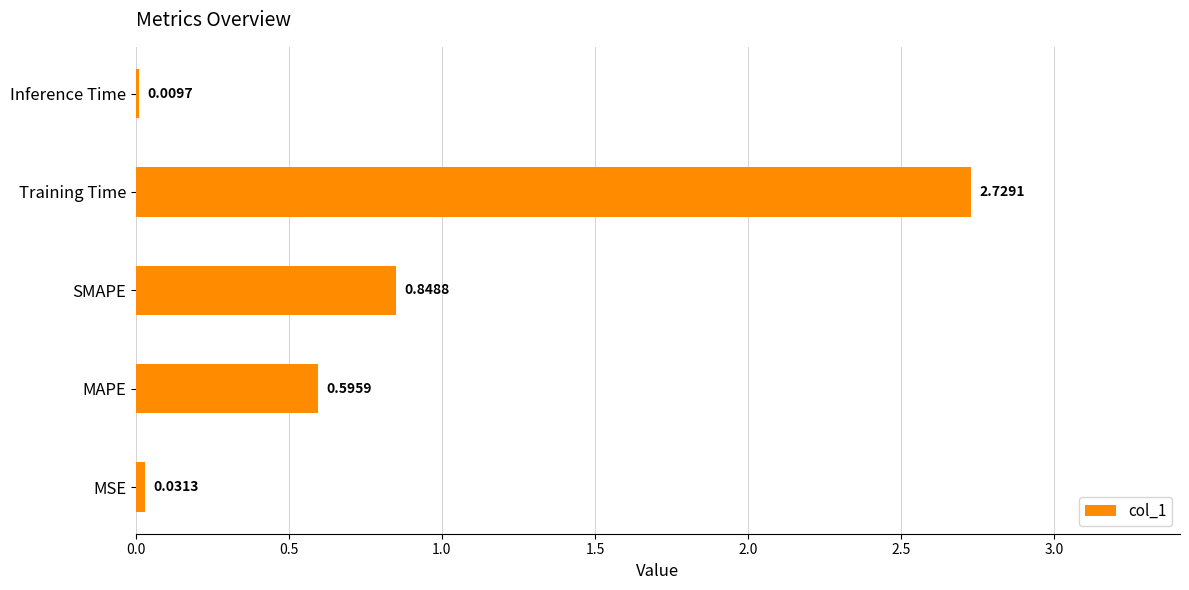

At which category does the chart reach its peak across all series?

Training Time